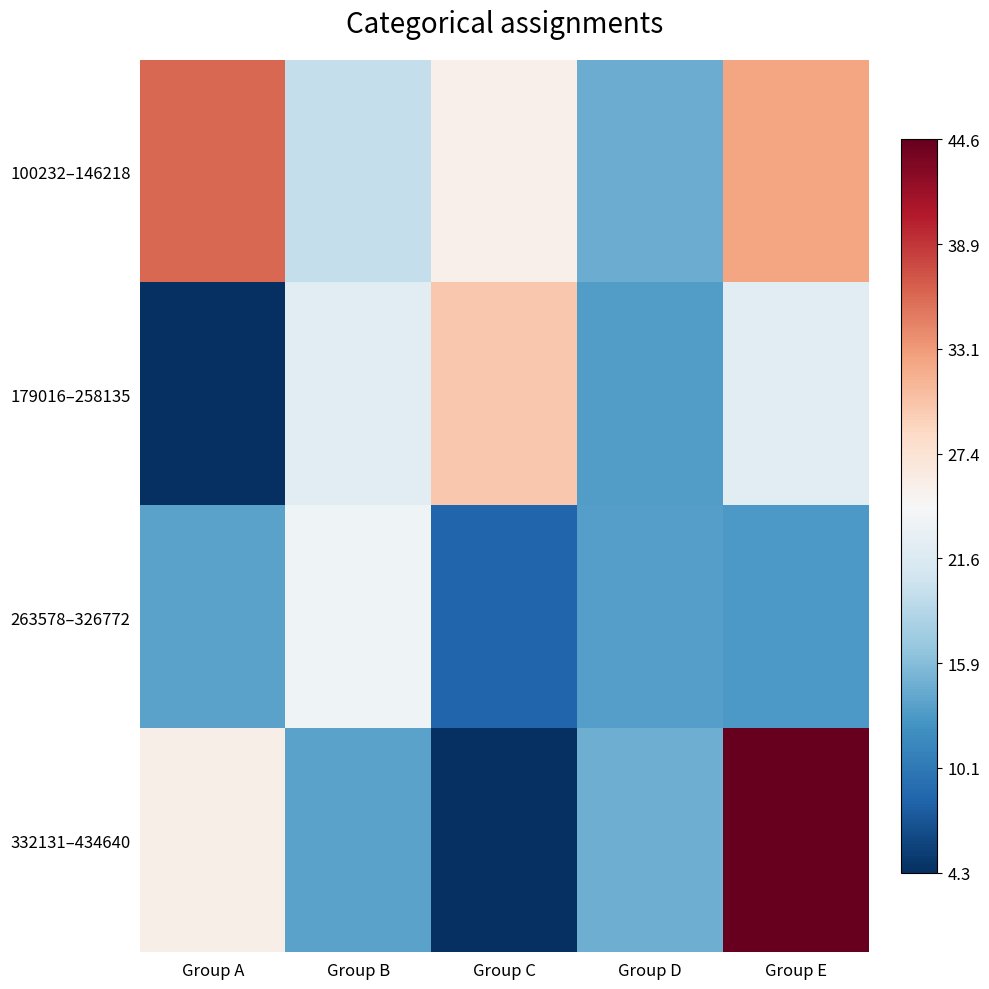

Reading left to right, extract all data points from this chart.

100232–146218: Group A=36.0	Group B=19.6	Group C=25.6	Group D=14.5	Group E=32.4
179016–258135: Group A=4.3	Group B=22.2	Group C=29.9	Group D=13.3	Group E=22.3
263578–326772: Group A=13.7	Group B=23.6	Group C=8.4	Group D=13.4	Group E=12.9
332131–434640: Group A=25.6	Group B=13.7	Group C=4.4	Group D=14.7	Group E=44.6